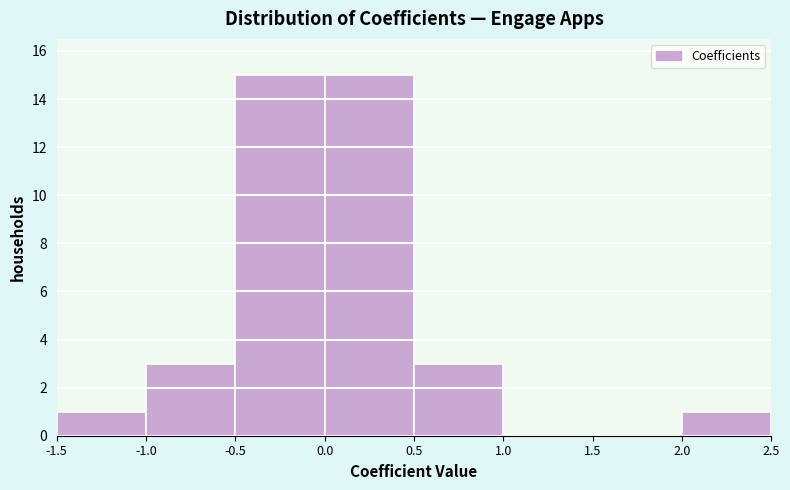

Reading left to right, transcribe this chart: for each bar, give the range it covers on the x-axis and its height. The values are not printed on the chart, so give them approximately, as read against the axis.

-1.5 to -1.0: 1
-1.0 to -0.5: 3
-0.5 to 0.0: 15
0.0 to 0.5: 15
0.5 to 1.0: 3
1.0 to 1.5: 0
1.5 to 2.0: 0
2.0 to 2.5: 1